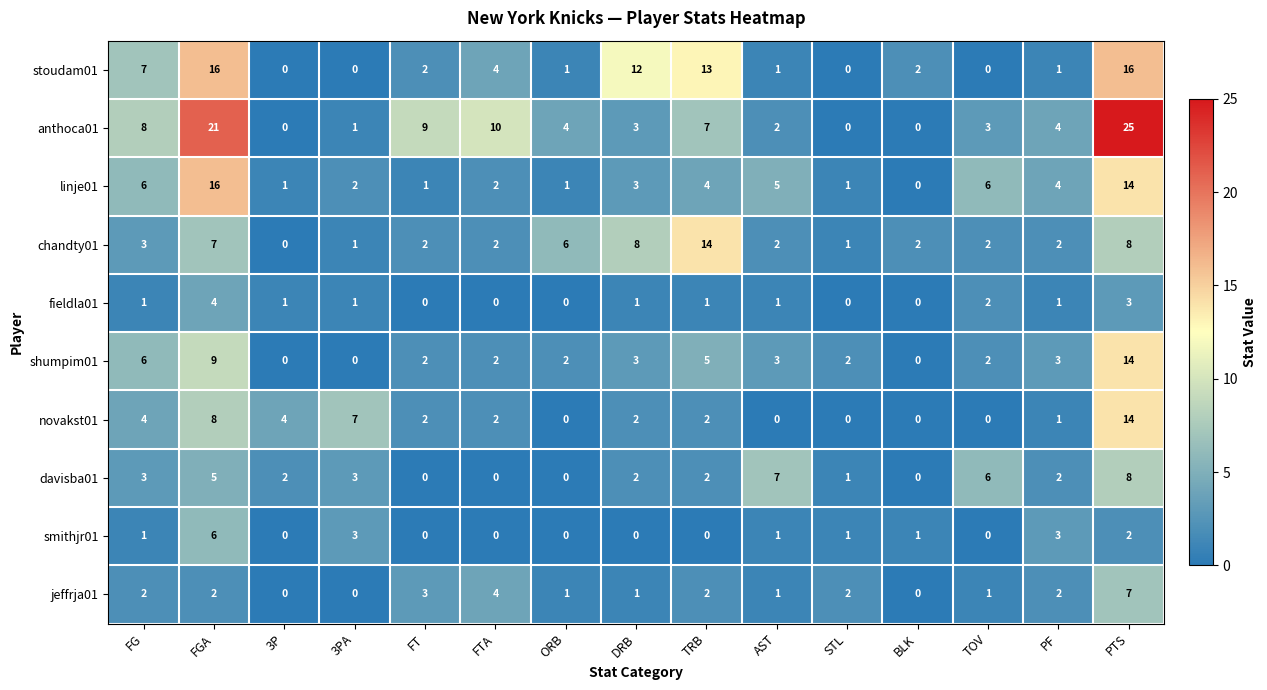

What is the highest value of the stoudam01 series?

16